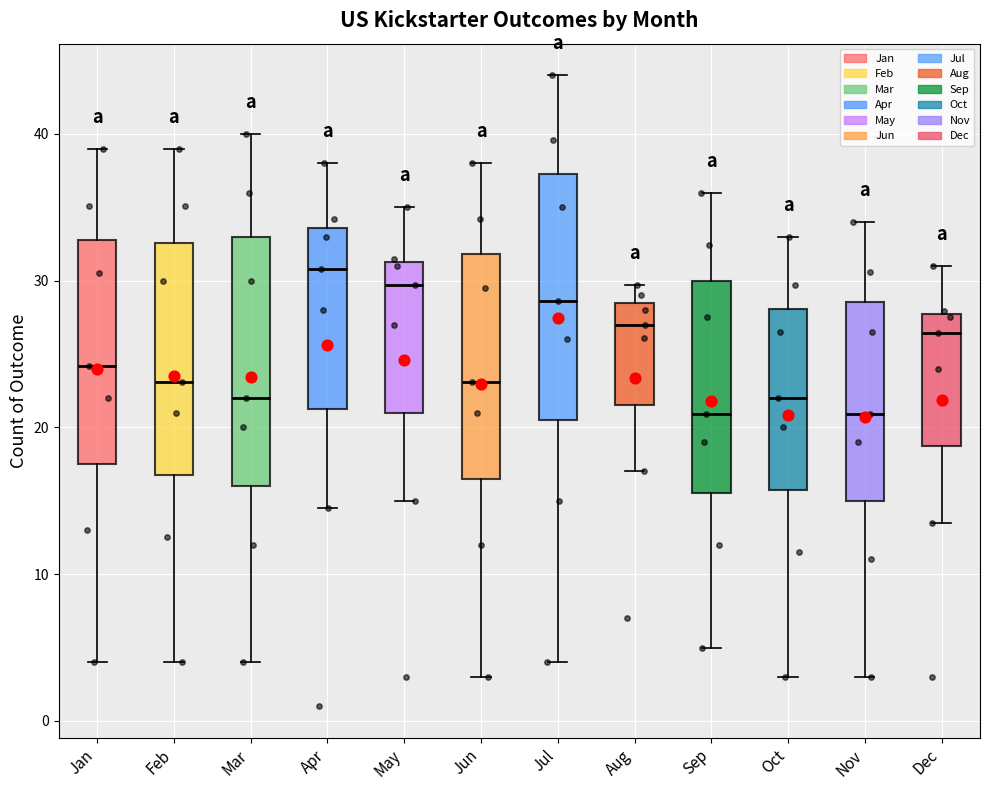

Reading left to right, read every box against the y-axis: the position of its median line, the range the box covers, and the ends of its whiskers. The values are not printed on the chart, so give them approximately, as read against the axis.

Jan: median 24, box 18 to 33, whiskers 4 to 39
Feb: median 23, box 17 to 33, whiskers 4 to 39
Mar: median 22, box 16 to 33, whiskers 4 to 40
Apr: median 31, box 21 to 34, whiskers 15 to 38
May: median 30, box 21 to 31, whiskers 15 to 35
Jun: median 23, box 17 to 32, whiskers 3 to 38
Jul: median 29, box 21 to 37, whiskers 4 to 44
Aug: median 27, box 22 to 29, whiskers 17 to 30
Sep: median 21, box 16 to 30, whiskers 5 to 36
Oct: median 22, box 16 to 28, whiskers 3 to 33
Nov: median 21, box 15 to 29, whiskers 3 to 34
Dec: median 26, box 19 to 28, whiskers 14 to 31